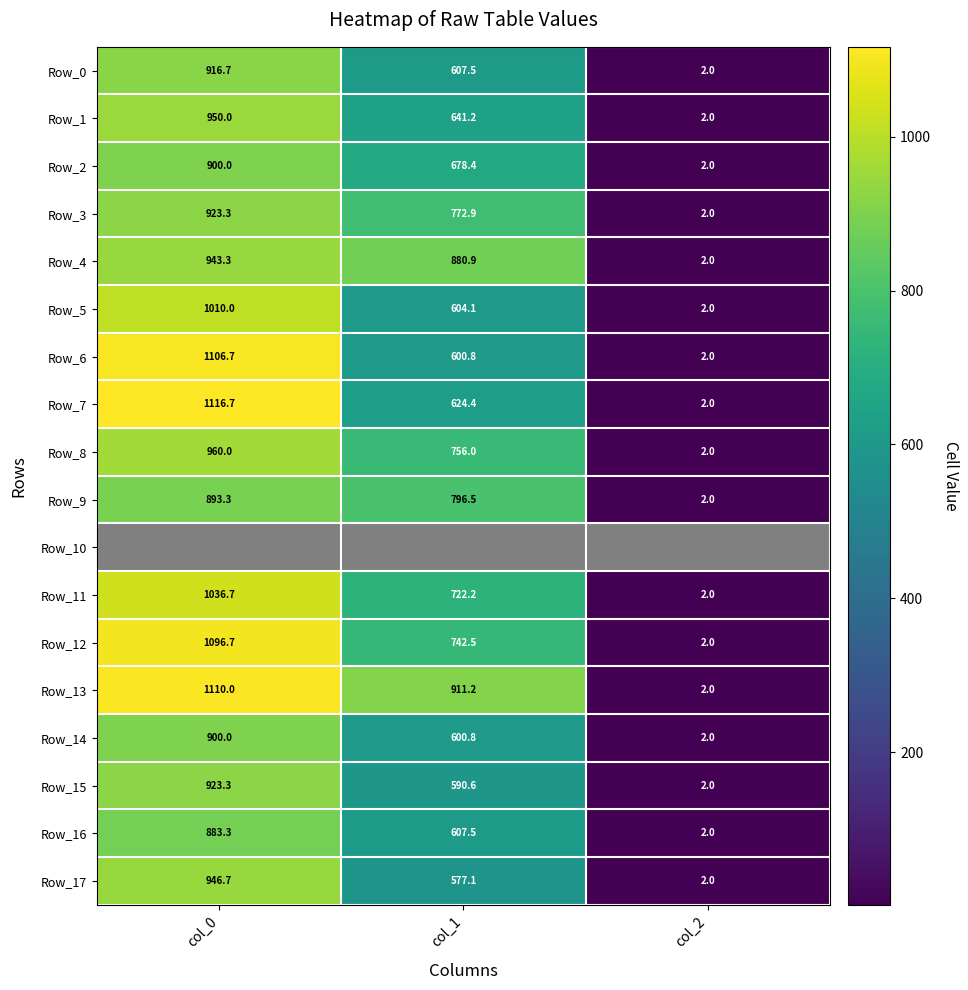

What is the maximum value for Row_11?

1036.7